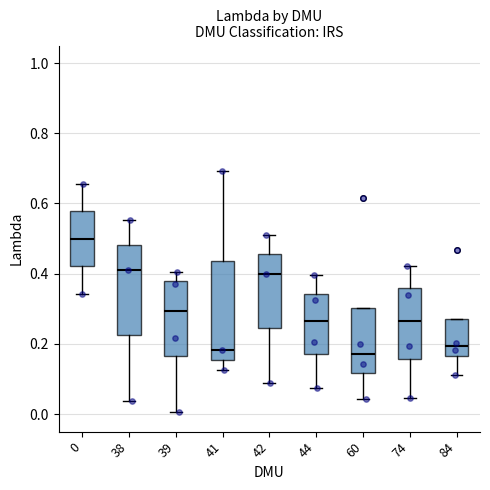

Reading left to right, read every box against the y-axis: the position of its median line, the range the box covers, and the ends of its whiskers. The values are not printed on the chart, so give them approximately, as read against the axis.

0: median 0.50, box 0.42 to 0.58, whiskers 0.34 to 0.66
38: median 0.42, box 0.22 to 0.48, whiskers 0.04 to 0.56
39: median 0.30, box 0.16 to 0.38, whiskers 0.00 to 0.40
41: median 0.18, box 0.16 to 0.44, whiskers 0.12 to 0.70
42: median 0.40, box 0.24 to 0.46, whiskers 0.08 to 0.52
44: median 0.26, box 0.18 to 0.34, whiskers 0.08 to 0.40
60: median 0.18, box 0.12 to 0.30, whiskers 0.04 to 0.30
74: median 0.26, box 0.16 to 0.36, whiskers 0.04 to 0.42
84: median 0.20, box 0.16 to 0.26, whiskers 0.12 to 0.26